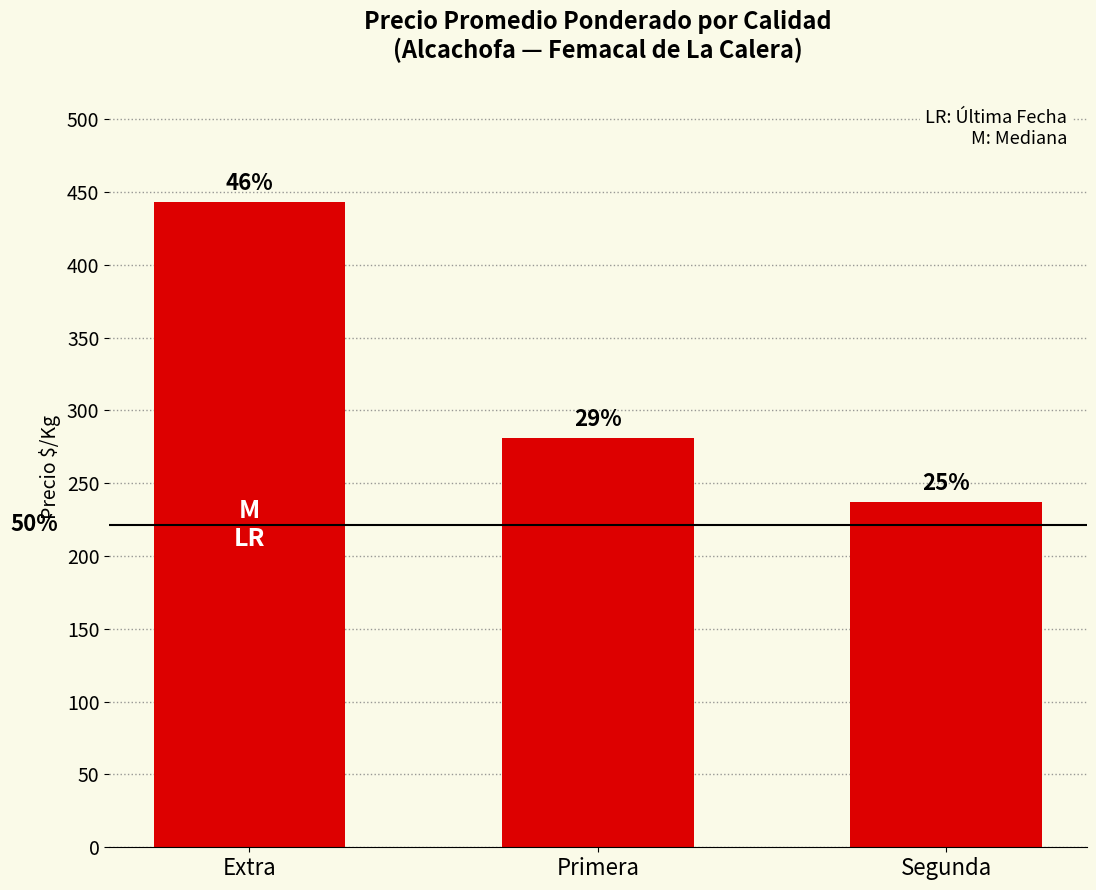

Does the chart contain any negative values?

No